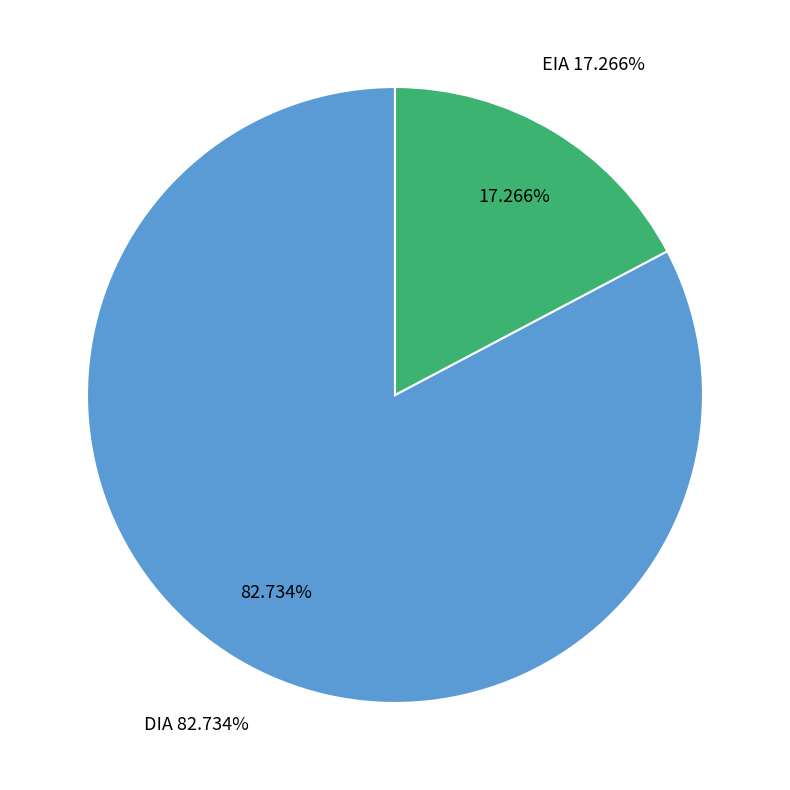

Combined, do EIA and DIA account for over 50%?

Yes